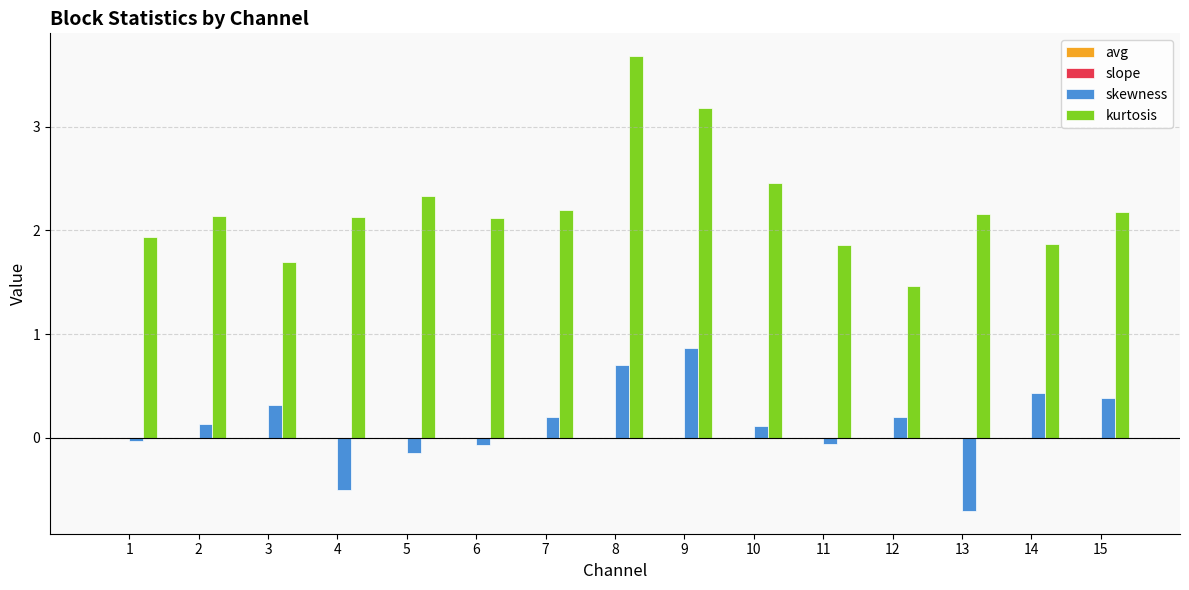

Is it true that skewness equals -1.1 at 13?

False